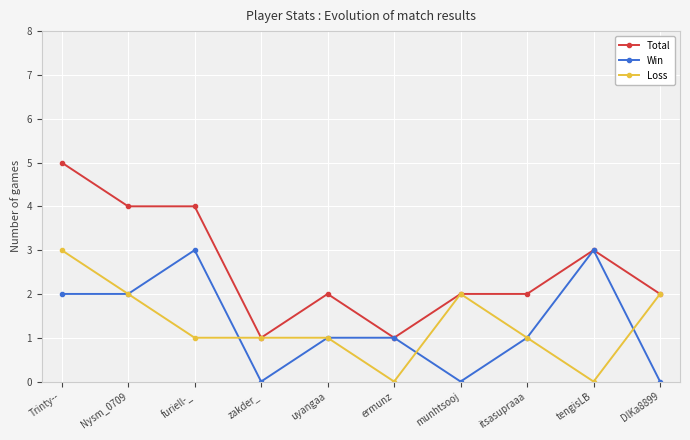

Which series has the largest total across all categories?

Total